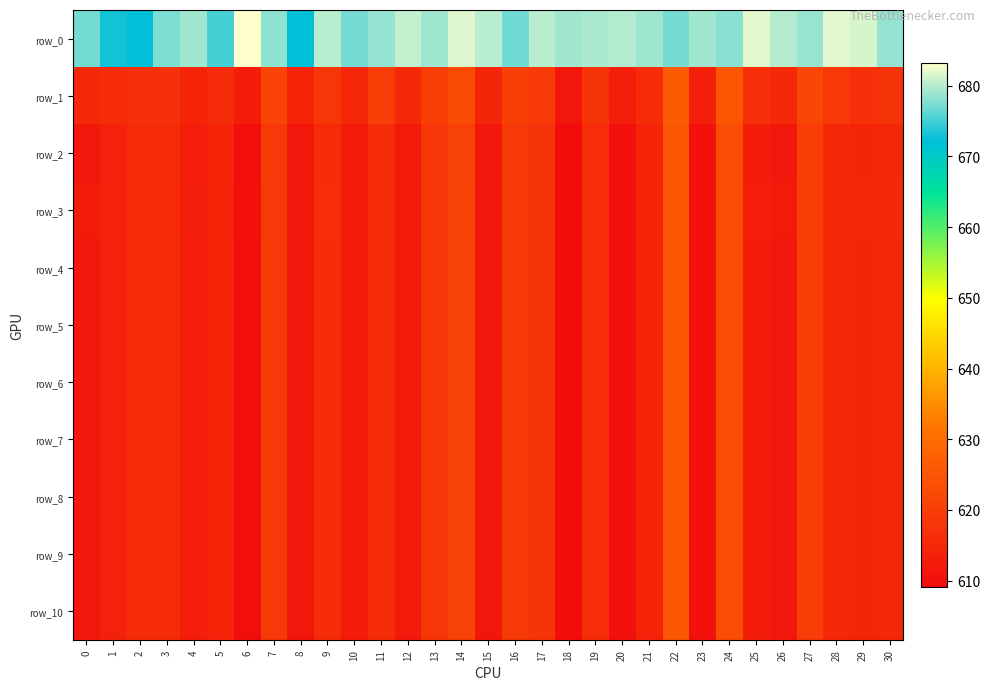

What is the minimum value shown in the chart?

609.1